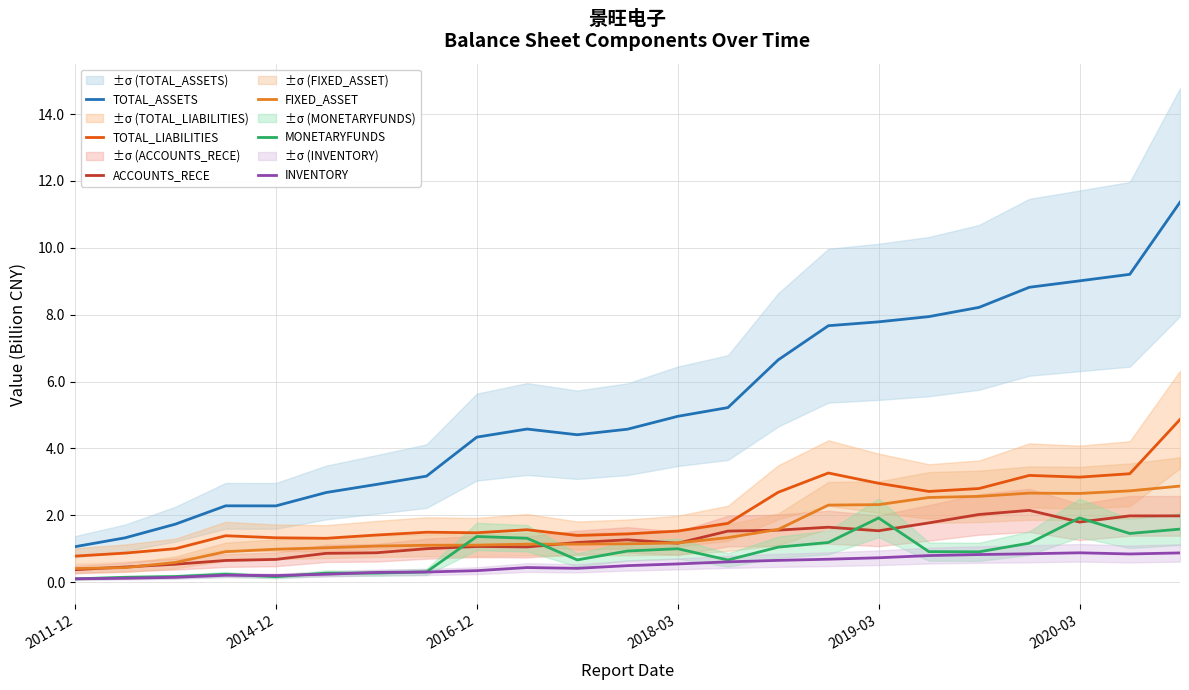

What are all the series names shown in the legend?

TOTAL_ASSETS, TOTAL_LIABILITIES, ACCOUNTS_RECE, FIXED_ASSET, MONETARYFUNDS, INVENTORY